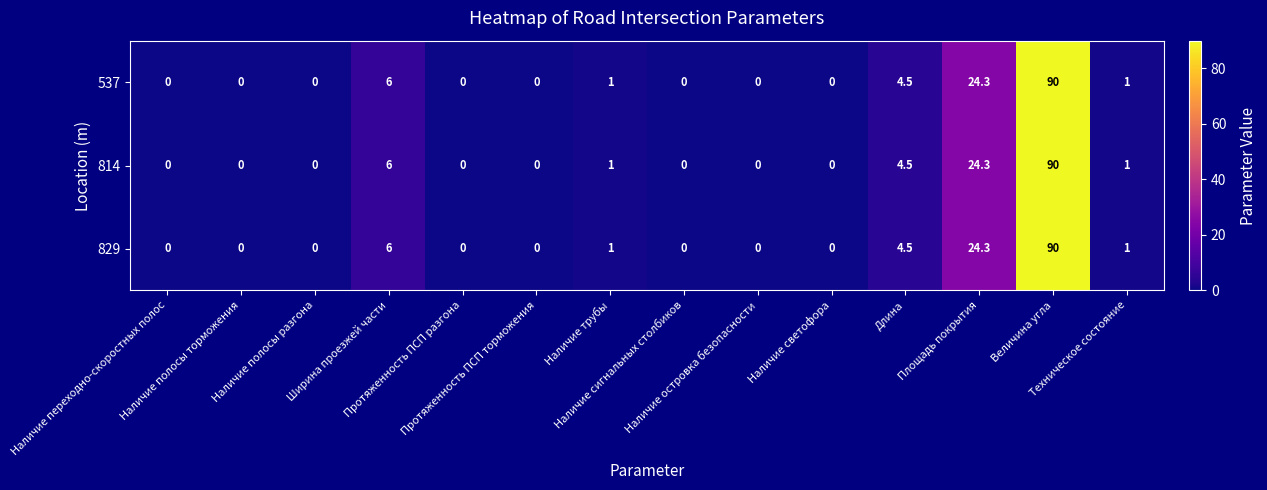

What is the average value of the 814 series?

9.1